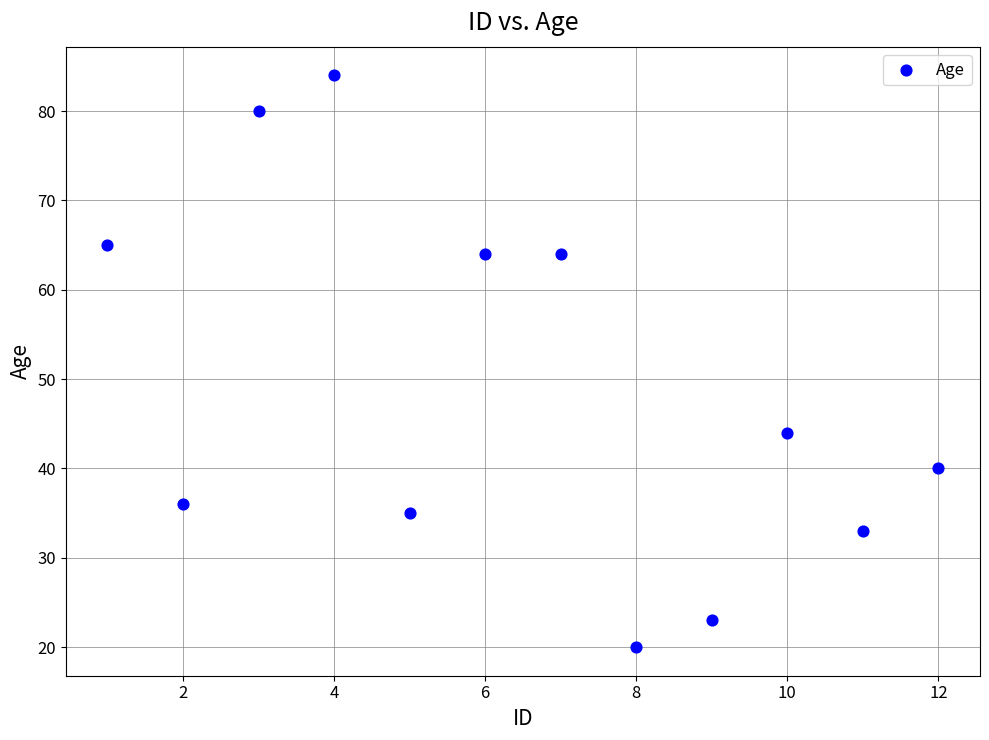

What Y value in the scatter plot is closest to 52?

44